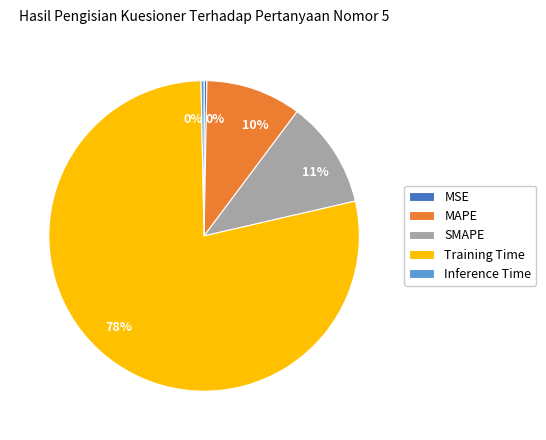

How many segments does this pie chart have?

5